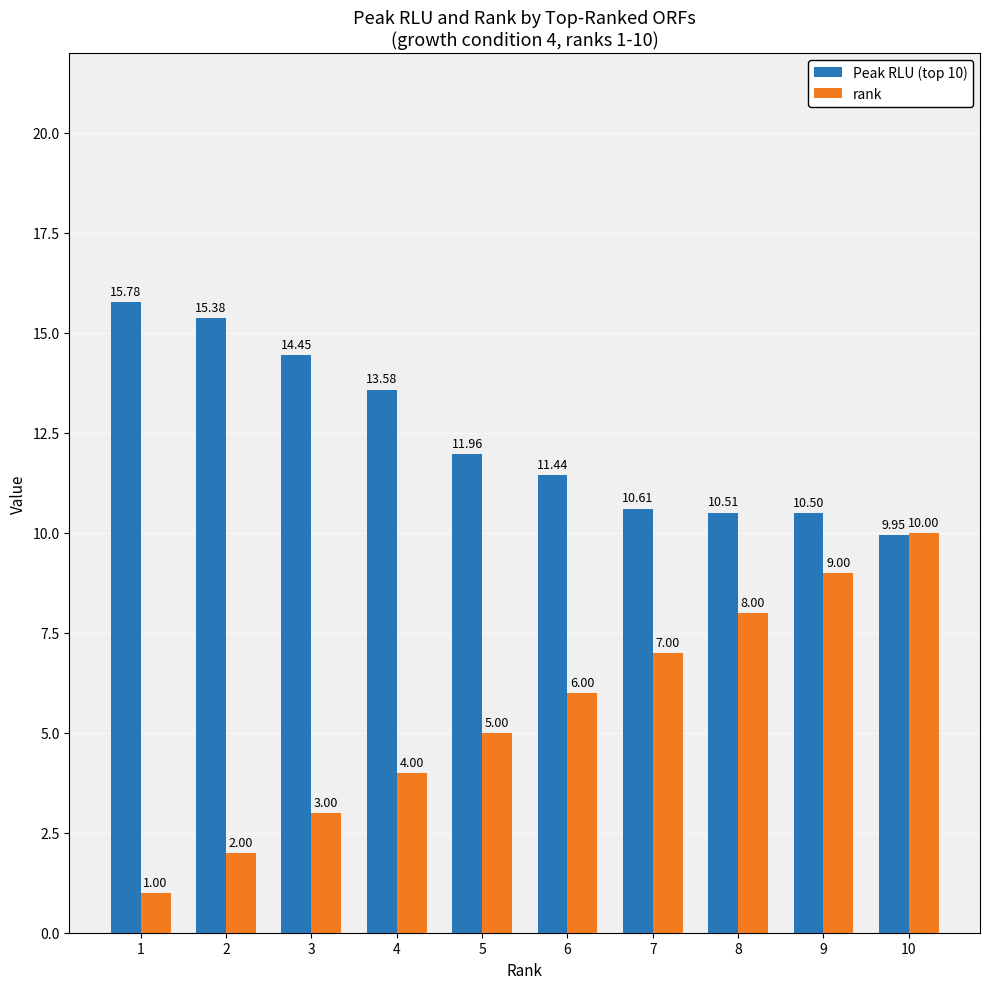

Which category has the highest value across all series?

1